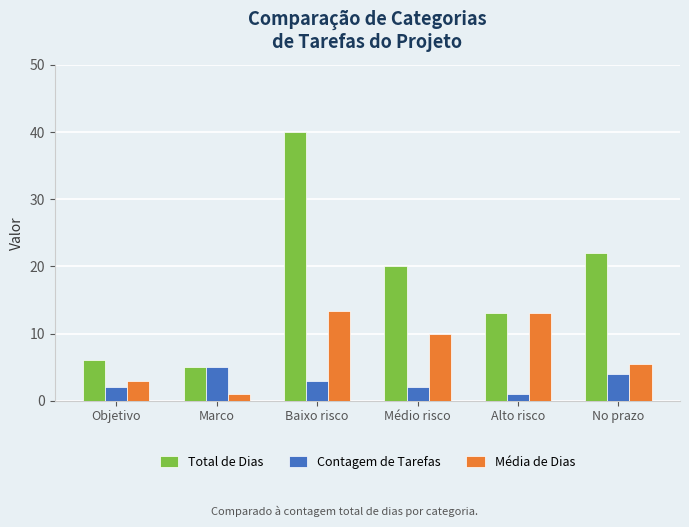

How many categories are shown in the chart?

6